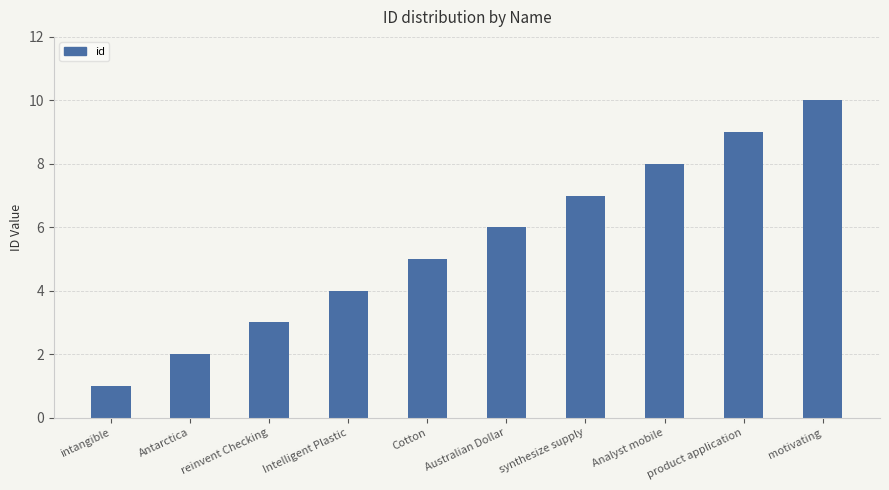

Count the number of data series in this chart.

1